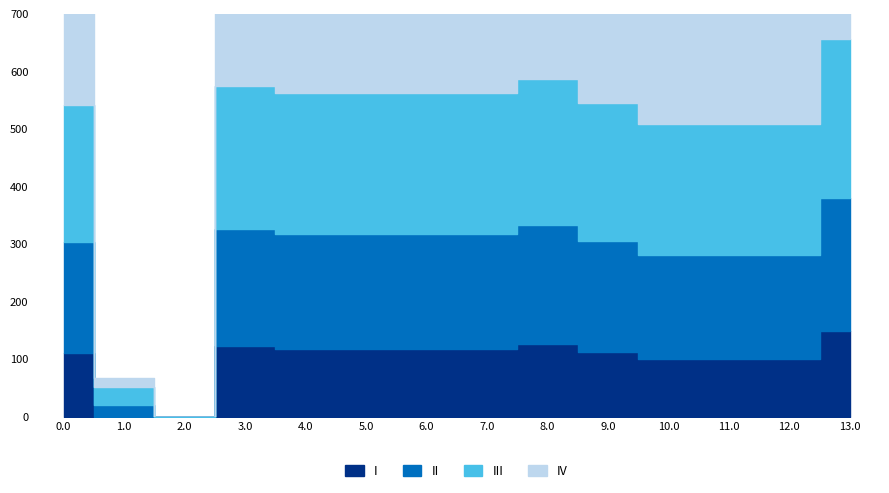

At how many categories does at least one series exceed 100?

12